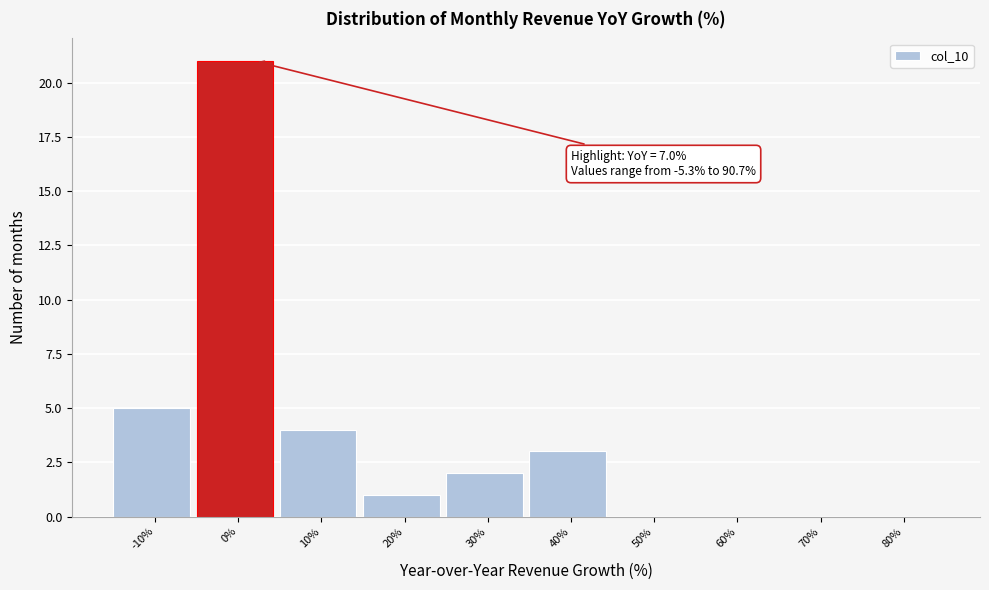

Reading left to right, list all the values displayed in this chart.

-10%=5	0%=21	10%=4	20%=1	30%=2	40%=3	50%=0	60%=0	70%=0	80%=0